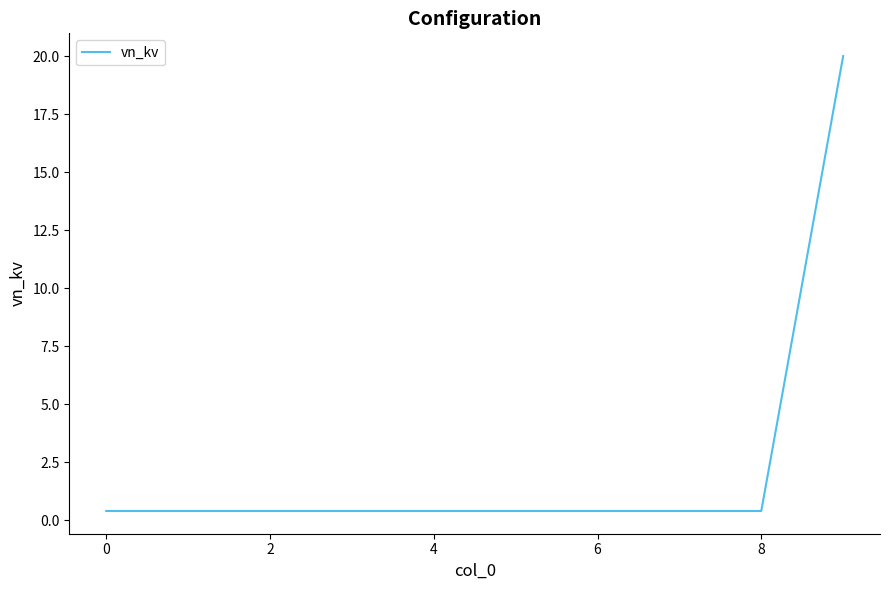

Reading left to right, transcribe all the data shown in this chart.

0.4	0.4	0.4	0.4	0.4	0.4	0.4	0.4	0.4	20.0